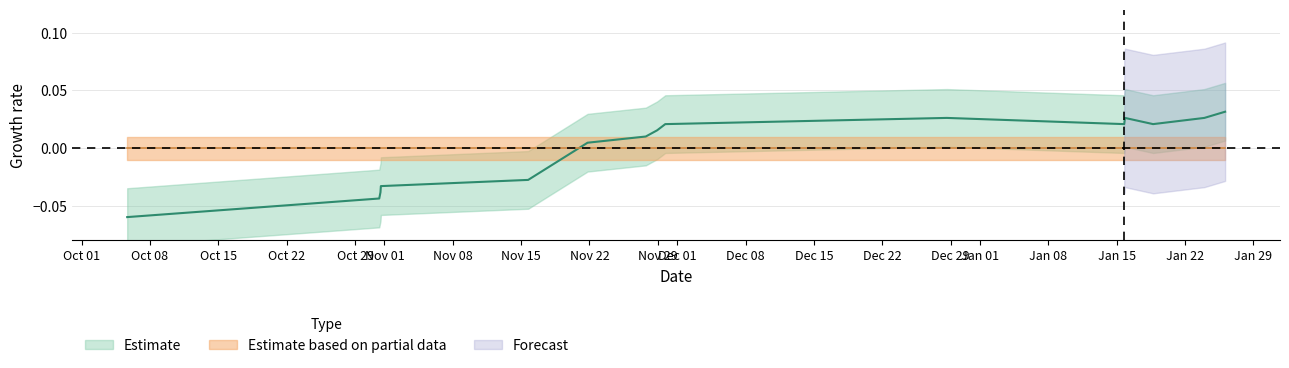

The value at Dec 15 is 0.0. True or false?

True